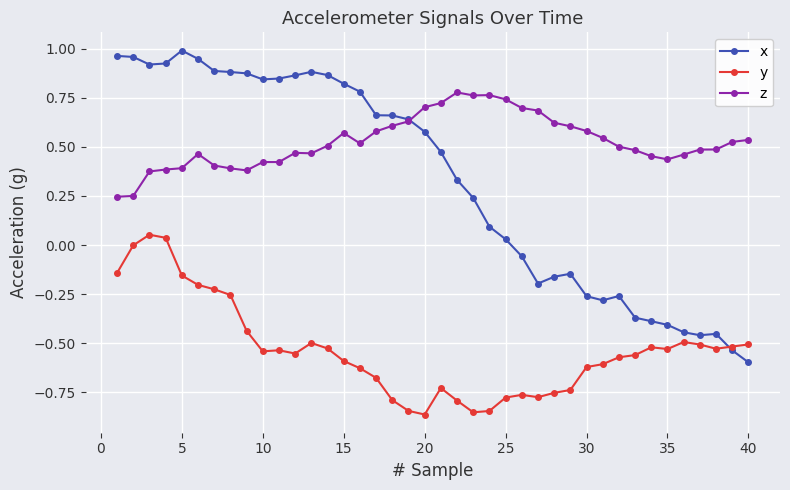

True or false: x has more than 2 interior local peaks.

True